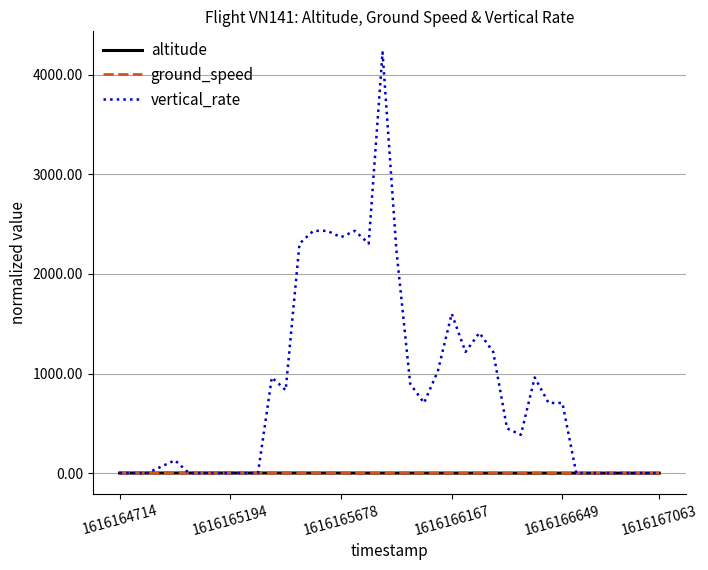

Which series has the largest range (max minus min)?

vertical_rate